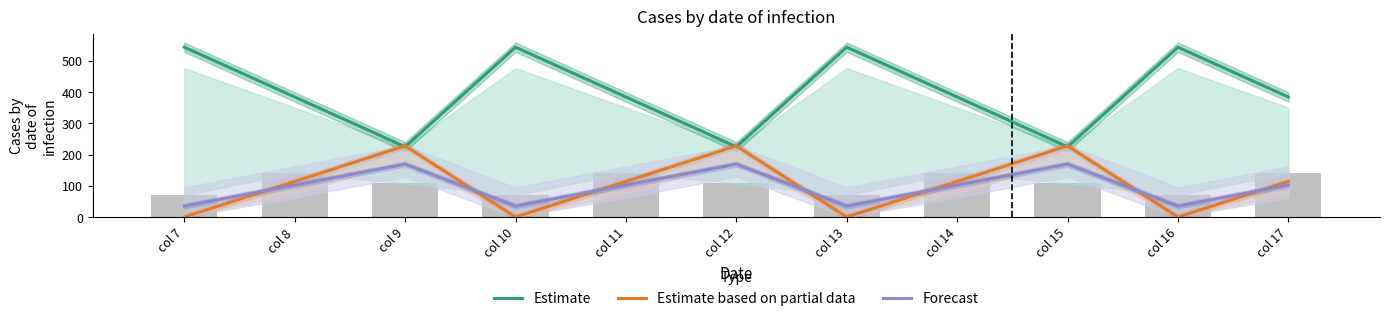

Is the value of Forecast at col 13 greater than the value of Estimate based on partial data at col 10?

Yes